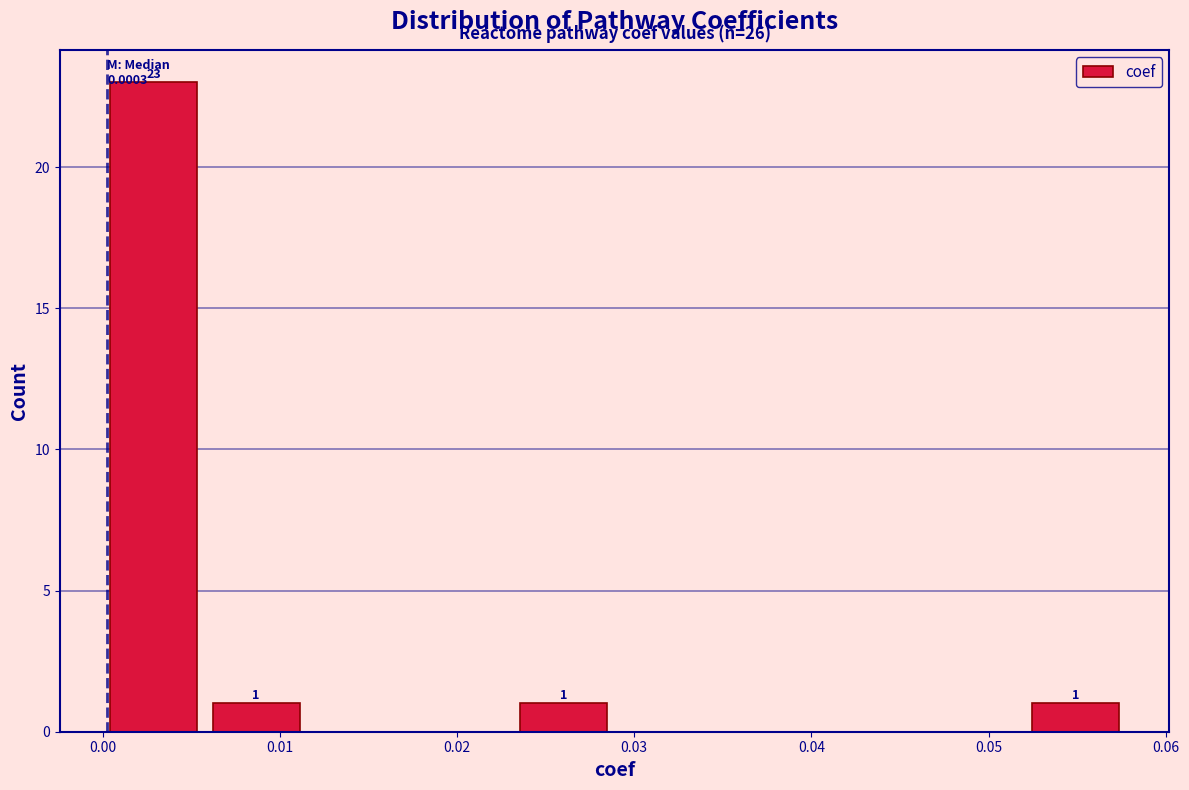

Over which range of the x-axis is the bar tallest?

0.000 to 0.006